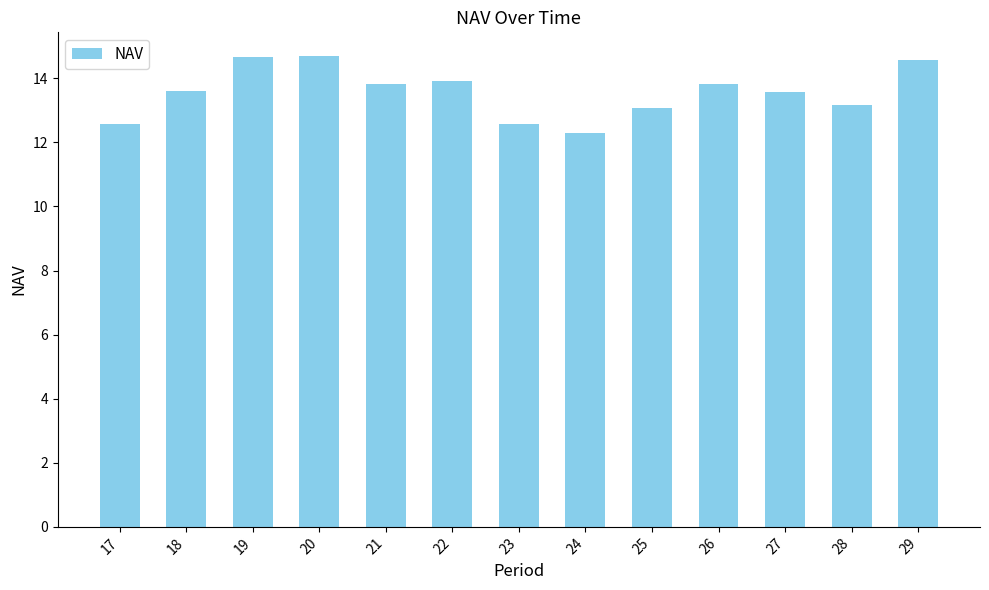

Between 20 and 18, which is larger?

20